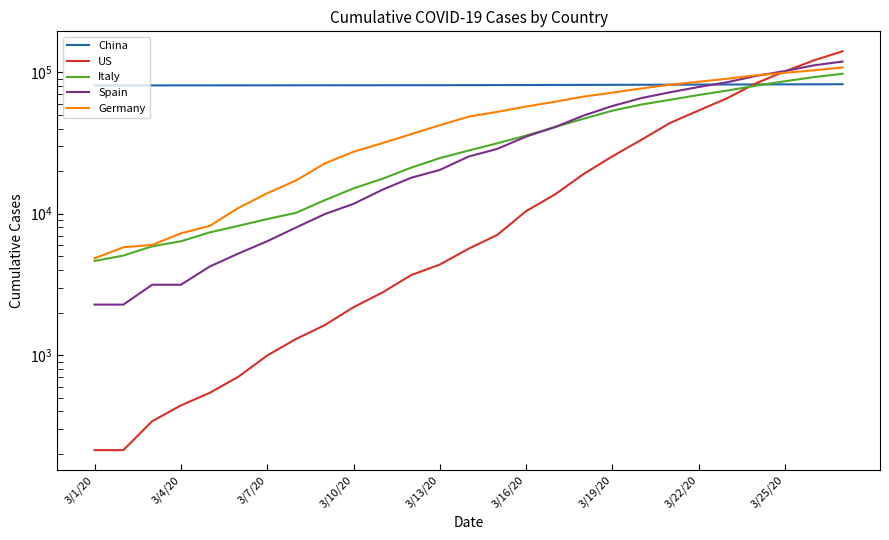

The US series shows 65778 at 22. True or false?

True